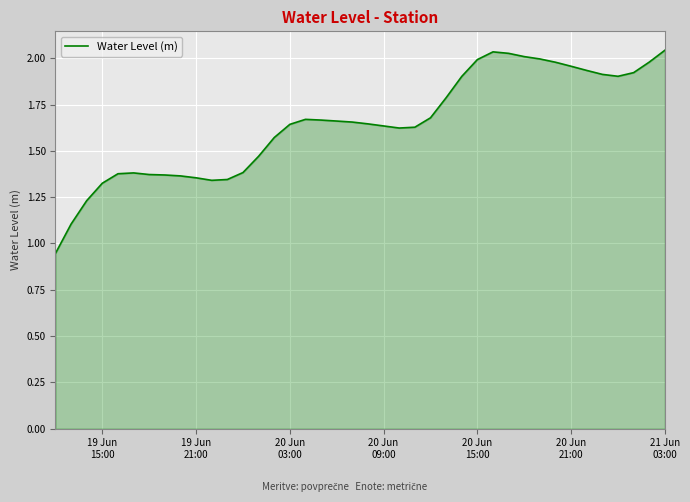

What is the difference between the maximum and minimum values?

1.1